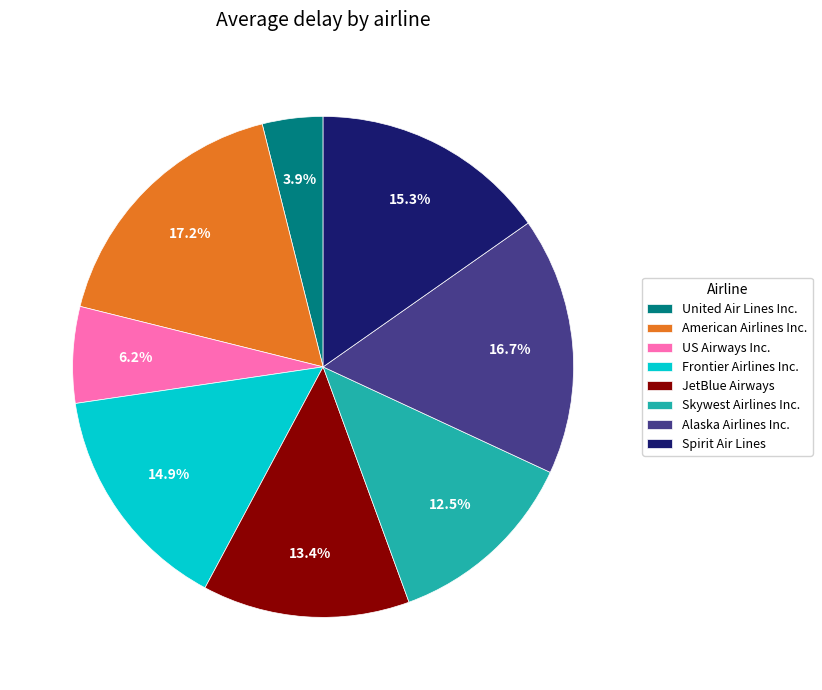

How many segments does this pie chart have?

8